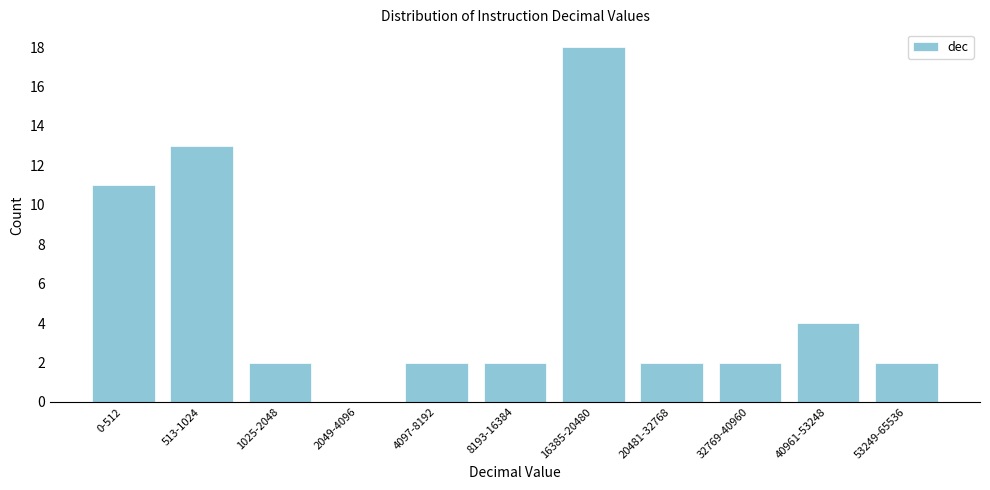

Reading left to right, what are all the values shown in this chart?

0-512=11	513-1024=13	1025-2048=2	2049-4096=0	4097-8192=2	8193-16384=2	16385-20480=18	20481-32768=2	32769-40960=2	40961-53248=4	53249-65536=2